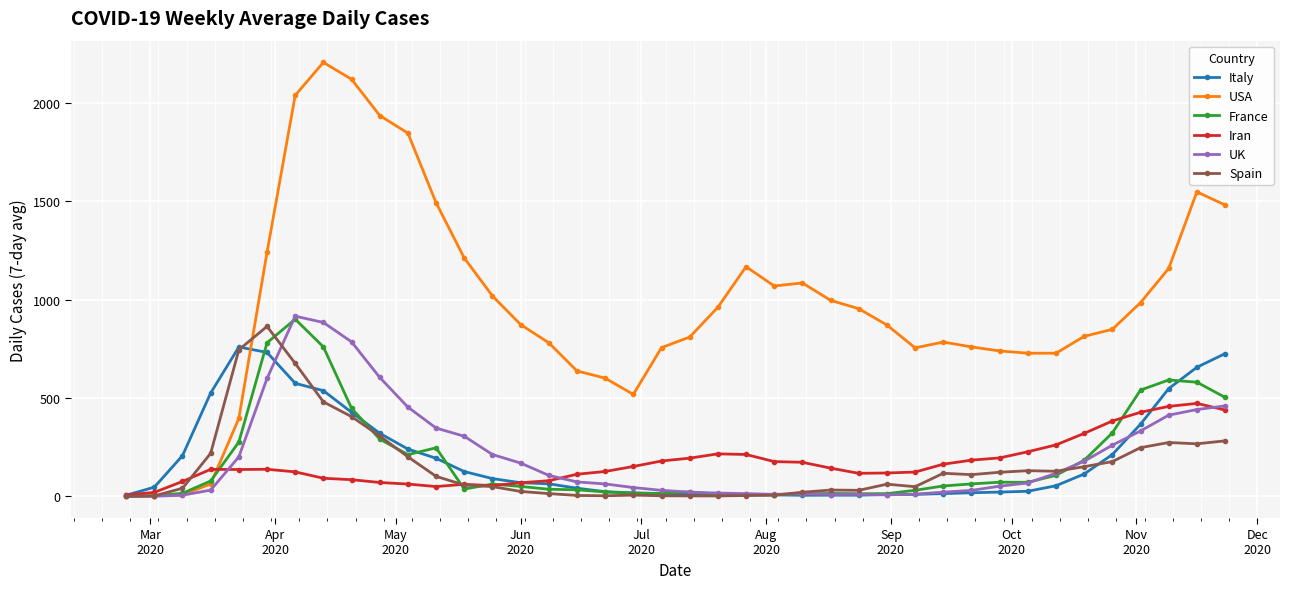

Which series has the largest range (max minus min)?

USA